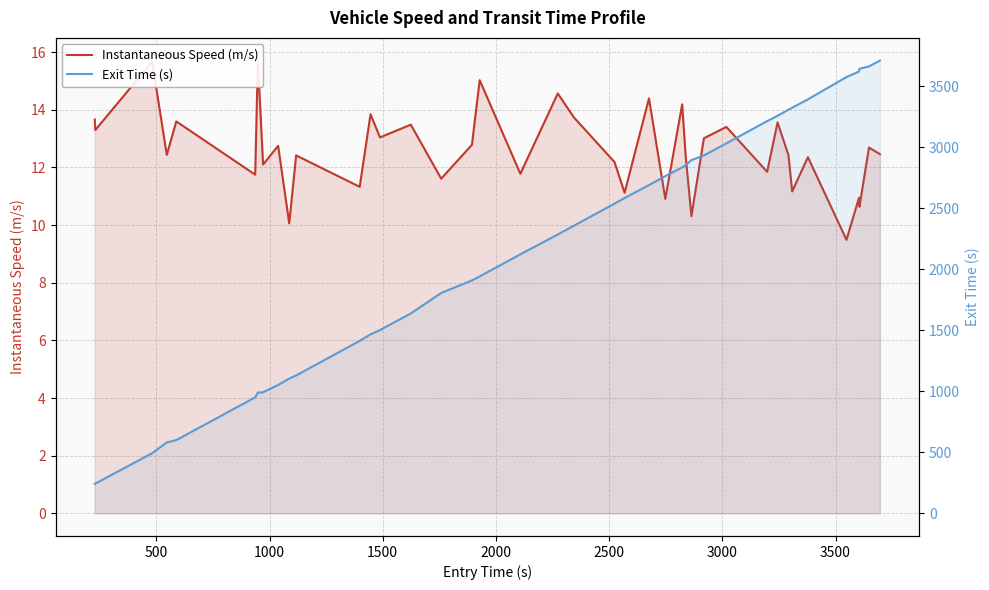

What is the average value of the Instantaneous Speed (m/s) series?

12.6